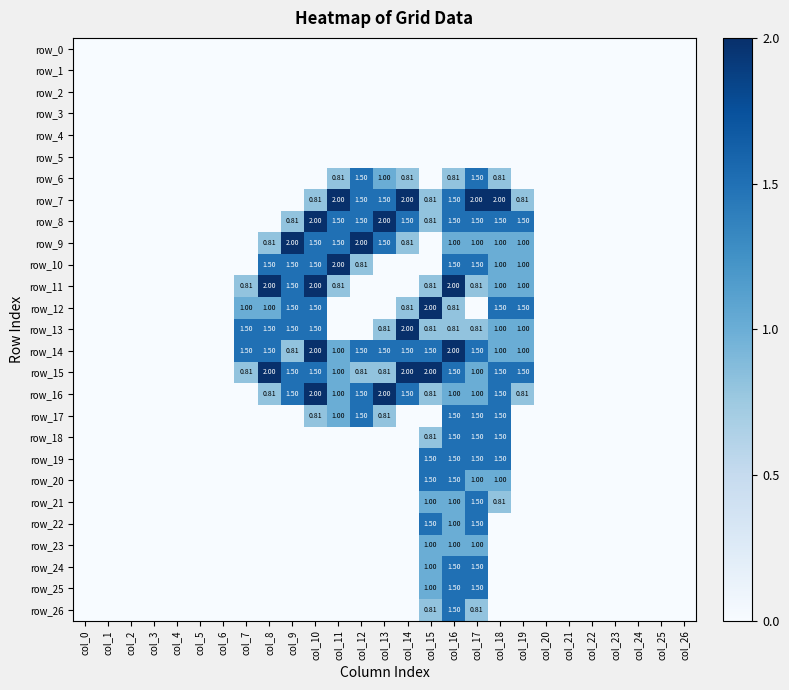

Reading left to right, list all the values displayed in this chart.

row_0: col_0=0.0	col_1=0.0	col_2=0.0	col_3=0.0	col_4=0.0	col_5=0.0	col_6=0.0	col_7=0.0	col_8=0.0	col_9=0.0	col_10=0.0	col_11=0.0	col_12=0.0	col_13=0.0	col_14=0.0	col_15=0.0	col_16=0.0	col_17=0.0	col_18=0.0	col_19=0.0	col_20=0.0	col_21=0.0	col_22=0.0	col_23=0.0	col_24=0.0	col_25=0.0	col_26=0.0
row_1: col_0=0.0	col_1=0.0	col_2=0.0	col_3=0.0	col_4=0.0	col_5=0.0	col_6=0.0	col_7=0.0	col_8=0.0	col_9=0.0	col_10=0.0	col_11=0.0	col_12=0.0	col_13=0.0	col_14=0.0	col_15=0.0	col_16=0.0	col_17=0.0	col_18=0.0	col_19=0.0	col_20=0.0	col_21=0.0	col_22=0.0	col_23=0.0	col_24=0.0	col_25=0.0	col_26=0.0
row_2: col_0=0.0	col_1=0.0	col_2=0.0	col_3=0.0	col_4=0.0	col_5=0.0	col_6=0.0	col_7=0.0	col_8=0.0	col_9=0.0	col_10=0.0	col_11=0.0	col_12=0.0	col_13=0.0	col_14=0.0	col_15=0.0	col_16=0.0	col_17=0.0	col_18=0.0	col_19=0.0	col_20=0.0	col_21=0.0	col_22=0.0	col_23=0.0	col_24=0.0	col_25=0.0	col_26=0.0
row_3: col_0=0.0	col_1=0.0	col_2=0.0	col_3=0.0	col_4=0.0	col_5=0.0	col_6=0.0	col_7=0.0	col_8=0.0	col_9=0.0	col_10=0.0	col_11=0.0	col_12=0.0	col_13=0.0	col_14=0.0	col_15=0.0	col_16=0.0	col_17=0.0	col_18=0.0	col_19=0.0	col_20=0.0	col_21=0.0	col_22=0.0	col_23=0.0	col_24=0.0	col_25=0.0	col_26=0.0
row_4: col_0=0.0	col_1=0.0	col_2=0.0	col_3=0.0	col_4=0.0	col_5=0.0	col_6=0.0	col_7=0.0	col_8=0.0	col_9=0.0	col_10=0.0	col_11=0.0	col_12=0.0	col_13=0.0	col_14=0.0	col_15=0.0	col_16=0.0	col_17=0.0	col_18=0.0	col_19=0.0	col_20=0.0	col_21=0.0	col_22=0.0	col_23=0.0	col_24=0.0	col_25=0.0	col_26=0.0
row_5: col_0=0.0	col_1=0.0	col_2=0.0	col_3=0.0	col_4=0.0	col_5=0.0	col_6=0.0	col_7=0.0	col_8=0.0	col_9=0.0	col_10=0.0	col_11=0.0	col_12=0.0	col_13=0.0	col_14=0.0	col_15=0.0	col_16=0.0	col_17=0.0	col_18=0.0	col_19=0.0	col_20=0.0	col_21=0.0	col_22=0.0	col_23=0.0	col_24=0.0	col_25=0.0	col_26=0.0
row_6: col_0=0.0	col_1=0.0	col_2=0.0	col_3=0.0	col_4=0.0	col_5=0.0	col_6=0.0	col_7=0.0	col_8=0.0	col_9=0.0	col_10=0.0	col_11=0.8	col_12=1.5	col_13=1.0	col_14=0.8	col_15=0.0	col_16=0.8	col_17=1.5	col_18=0.8	col_19=0.0	col_20=0.0	col_21=0.0	col_22=0.0	col_23=0.0	col_24=0.0	col_25=0.0	col_26=0.0
row_7: col_0=0.0	col_1=0.0	col_2=0.0	col_3=0.0	col_4=0.0	col_5=0.0	col_6=0.0	col_7=0.0	col_8=0.0	col_9=0.0	col_10=0.8	col_11=2.0	col_12=1.5	col_13=1.5	col_14=2.0	col_15=0.8	col_16=1.5	col_17=2.0	col_18=2.0	col_19=0.8	col_20=0.0	col_21=0.0	col_22=0.0	col_23=0.0	col_24=0.0	col_25=0.0	col_26=0.0
row_8: col_0=0.0	col_1=0.0	col_2=0.0	col_3=0.0	col_4=0.0	col_5=0.0	col_6=0.0	col_7=0.0	col_8=0.0	col_9=0.8	col_10=2.0	col_11=1.5	col_12=1.5	col_13=2.0	col_14=1.5	col_15=0.8	col_16=1.5	col_17=1.5	col_18=1.5	col_19=1.5	col_20=0.0	col_21=0.0	col_22=0.0	col_23=0.0	col_24=0.0	col_25=0.0	col_26=0.0
row_9: col_0=0.0	col_1=0.0	col_2=0.0	col_3=0.0	col_4=0.0	col_5=0.0	col_6=0.0	col_7=0.0	col_8=0.8	col_9=2.0	col_10=1.5	col_11=1.5	col_12=2.0	col_13=1.5	col_14=0.8	col_15=0.0	col_16=1.0	col_17=1.0	col_18=1.0	col_19=1.0	col_20=0.0	col_21=0.0	col_22=0.0	col_23=0.0	col_24=0.0	col_25=0.0	col_26=0.0
row_10: col_0=0.0	col_1=0.0	col_2=0.0	col_3=0.0	col_4=0.0	col_5=0.0	col_6=0.0	col_7=0.0	col_8=1.5	col_9=1.5	col_10=1.5	col_11=2.0	col_12=0.8	col_13=0.0	col_14=0.0	col_15=0.0	col_16=1.5	col_17=1.5	col_18=1.0	col_19=1.0	col_20=0.0	col_21=0.0	col_22=0.0	col_23=0.0	col_24=0.0	col_25=0.0	col_26=0.0
row_11: col_0=0.0	col_1=0.0	col_2=0.0	col_3=0.0	col_4=0.0	col_5=0.0	col_6=0.0	col_7=0.8	col_8=2.0	col_9=1.5	col_10=2.0	col_11=0.8	col_12=0.0	col_13=0.0	col_14=0.0	col_15=0.8	col_16=2.0	col_17=0.8	col_18=1.0	col_19=1.0	col_20=0.0	col_21=0.0	col_22=0.0	col_23=0.0	col_24=0.0	col_25=0.0	col_26=0.0
row_12: col_0=0.0	col_1=0.0	col_2=0.0	col_3=0.0	col_4=0.0	col_5=0.0	col_6=0.0	col_7=1.0	col_8=1.0	col_9=1.5	col_10=1.5	col_11=0.0	col_12=0.0	col_13=0.0	col_14=0.8	col_15=2.0	col_16=0.8	col_17=0.0	col_18=1.5	col_19=1.5	col_20=0.0	col_21=0.0	col_22=0.0	col_23=0.0	col_24=0.0	col_25=0.0	col_26=0.0
row_13: col_0=0.0	col_1=0.0	col_2=0.0	col_3=0.0	col_4=0.0	col_5=0.0	col_6=0.0	col_7=1.5	col_8=1.5	col_9=1.5	col_10=1.5	col_11=0.0	col_12=0.0	col_13=0.8	col_14=2.0	col_15=0.8	col_16=0.8	col_17=0.8	col_18=1.0	col_19=1.0	col_20=0.0	col_21=0.0	col_22=0.0	col_23=0.0	col_24=0.0	col_25=0.0	col_26=0.0
row_14: col_0=0.0	col_1=0.0	col_2=0.0	col_3=0.0	col_4=0.0	col_5=0.0	col_6=0.0	col_7=1.5	col_8=1.5	col_9=0.8	col_10=2.0	col_11=1.0	col_12=1.5	col_13=1.5	col_14=1.5	col_15=1.5	col_16=2.0	col_17=1.5	col_18=1.0	col_19=1.0	col_20=0.0	col_21=0.0	col_22=0.0	col_23=0.0	col_24=0.0	col_25=0.0	col_26=0.0
row_15: col_0=0.0	col_1=0.0	col_2=0.0	col_3=0.0	col_4=0.0	col_5=0.0	col_6=0.0	col_7=0.8	col_8=2.0	col_9=1.5	col_10=1.5	col_11=1.0	col_12=0.8	col_13=0.8	col_14=2.0	col_15=2.0	col_16=1.5	col_17=1.0	col_18=1.5	col_19=1.5	col_20=0.0	col_21=0.0	col_22=0.0	col_23=0.0	col_24=0.0	col_25=0.0	col_26=0.0
row_16: col_0=0.0	col_1=0.0	col_2=0.0	col_3=0.0	col_4=0.0	col_5=0.0	col_6=0.0	col_7=0.0	col_8=0.8	col_9=1.5	col_10=2.0	col_11=1.0	col_12=1.5	col_13=2.0	col_14=1.5	col_15=0.8	col_16=1.0	col_17=1.0	col_18=1.5	col_19=0.8	col_20=0.0	col_21=0.0	col_22=0.0	col_23=0.0	col_24=0.0	col_25=0.0	col_26=0.0
row_17: col_0=0.0	col_1=0.0	col_2=0.0	col_3=0.0	col_4=0.0	col_5=0.0	col_6=0.0	col_7=0.0	col_8=0.0	col_9=0.0	col_10=0.8	col_11=1.0	col_12=1.5	col_13=0.8	col_14=0.0	col_15=0.0	col_16=1.5	col_17=1.5	col_18=1.5	col_19=0.0	col_20=0.0	col_21=0.0	col_22=0.0	col_23=0.0	col_24=0.0	col_25=0.0	col_26=0.0
row_18: col_0=0.0	col_1=0.0	col_2=0.0	col_3=0.0	col_4=0.0	col_5=0.0	col_6=0.0	col_7=0.0	col_8=0.0	col_9=0.0	col_10=0.0	col_11=0.0	col_12=0.0	col_13=0.0	col_14=0.0	col_15=0.8	col_16=1.5	col_17=1.5	col_18=1.5	col_19=0.0	col_20=0.0	col_21=0.0	col_22=0.0	col_23=0.0	col_24=0.0	col_25=0.0	col_26=0.0
row_19: col_0=0.0	col_1=0.0	col_2=0.0	col_3=0.0	col_4=0.0	col_5=0.0	col_6=0.0	col_7=0.0	col_8=0.0	col_9=0.0	col_10=0.0	col_11=0.0	col_12=0.0	col_13=0.0	col_14=0.0	col_15=1.5	col_16=1.5	col_17=1.5	col_18=1.5	col_19=0.0	col_20=0.0	col_21=0.0	col_22=0.0	col_23=0.0	col_24=0.0	col_25=0.0	col_26=0.0
row_20: col_0=0.0	col_1=0.0	col_2=0.0	col_3=0.0	col_4=0.0	col_5=0.0	col_6=0.0	col_7=0.0	col_8=0.0	col_9=0.0	col_10=0.0	col_11=0.0	col_12=0.0	col_13=0.0	col_14=0.0	col_15=1.5	col_16=1.5	col_17=1.0	col_18=1.0	col_19=0.0	col_20=0.0	col_21=0.0	col_22=0.0	col_23=0.0	col_24=0.0	col_25=0.0	col_26=0.0
row_21: col_0=0.0	col_1=0.0	col_2=0.0	col_3=0.0	col_4=0.0	col_5=0.0	col_6=0.0	col_7=0.0	col_8=0.0	col_9=0.0	col_10=0.0	col_11=0.0	col_12=0.0	col_13=0.0	col_14=0.0	col_15=1.0	col_16=1.0	col_17=1.5	col_18=0.8	col_19=0.0	col_20=0.0	col_21=0.0	col_22=0.0	col_23=0.0	col_24=0.0	col_25=0.0	col_26=0.0
row_22: col_0=0.0	col_1=0.0	col_2=0.0	col_3=0.0	col_4=0.0	col_5=0.0	col_6=0.0	col_7=0.0	col_8=0.0	col_9=0.0	col_10=0.0	col_11=0.0	col_12=0.0	col_13=0.0	col_14=0.0	col_15=1.5	col_16=1.0	col_17=1.5	col_18=0.0	col_19=0.0	col_20=0.0	col_21=0.0	col_22=0.0	col_23=0.0	col_24=0.0	col_25=0.0	col_26=0.0
row_23: col_0=0.0	col_1=0.0	col_2=0.0	col_3=0.0	col_4=0.0	col_5=0.0	col_6=0.0	col_7=0.0	col_8=0.0	col_9=0.0	col_10=0.0	col_11=0.0	col_12=0.0	col_13=0.0	col_14=0.0	col_15=1.0	col_16=1.0	col_17=1.0	col_18=0.0	col_19=0.0	col_20=0.0	col_21=0.0	col_22=0.0	col_23=0.0	col_24=0.0	col_25=0.0	col_26=0.0
row_24: col_0=0.0	col_1=0.0	col_2=0.0	col_3=0.0	col_4=0.0	col_5=0.0	col_6=0.0	col_7=0.0	col_8=0.0	col_9=0.0	col_10=0.0	col_11=0.0	col_12=0.0	col_13=0.0	col_14=0.0	col_15=1.0	col_16=1.5	col_17=1.5	col_18=0.0	col_19=0.0	col_20=0.0	col_21=0.0	col_22=0.0	col_23=0.0	col_24=0.0	col_25=0.0	col_26=0.0
row_25: col_0=0.0	col_1=0.0	col_2=0.0	col_3=0.0	col_4=0.0	col_5=0.0	col_6=0.0	col_7=0.0	col_8=0.0	col_9=0.0	col_10=0.0	col_11=0.0	col_12=0.0	col_13=0.0	col_14=0.0	col_15=1.0	col_16=1.5	col_17=1.5	col_18=0.0	col_19=0.0	col_20=0.0	col_21=0.0	col_22=0.0	col_23=0.0	col_24=0.0	col_25=0.0	col_26=0.0
row_26: col_0=0.0	col_1=0.0	col_2=0.0	col_3=0.0	col_4=0.0	col_5=0.0	col_6=0.0	col_7=0.0	col_8=0.0	col_9=0.0	col_10=0.0	col_11=0.0	col_12=0.0	col_13=0.0	col_14=0.0	col_15=0.8	col_16=1.5	col_17=0.8	col_18=0.0	col_19=0.0	col_20=0.0	col_21=0.0	col_22=0.0	col_23=0.0	col_24=0.0	col_25=0.0	col_26=0.0